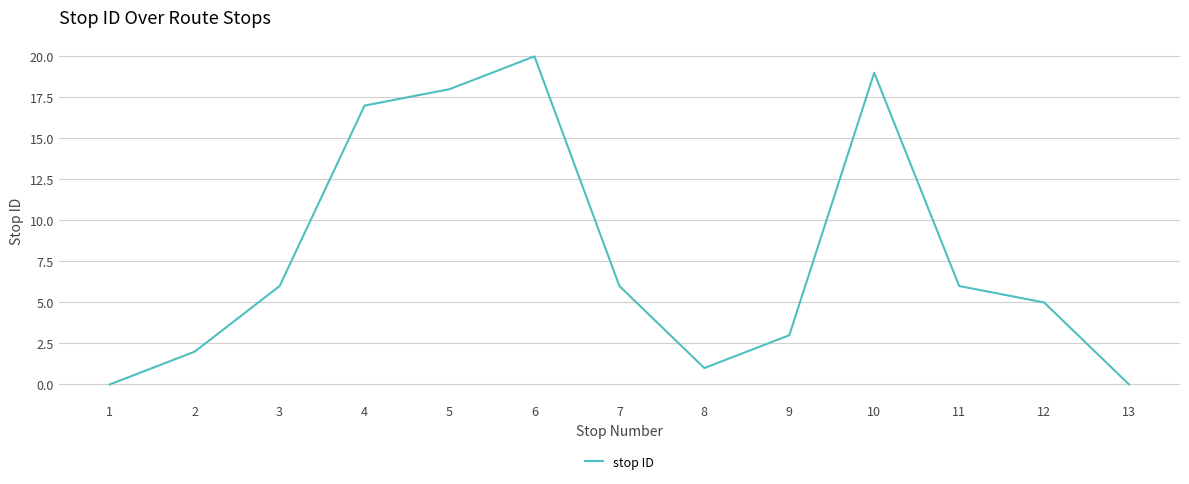

True or false: the data shows 2 at 2.

True